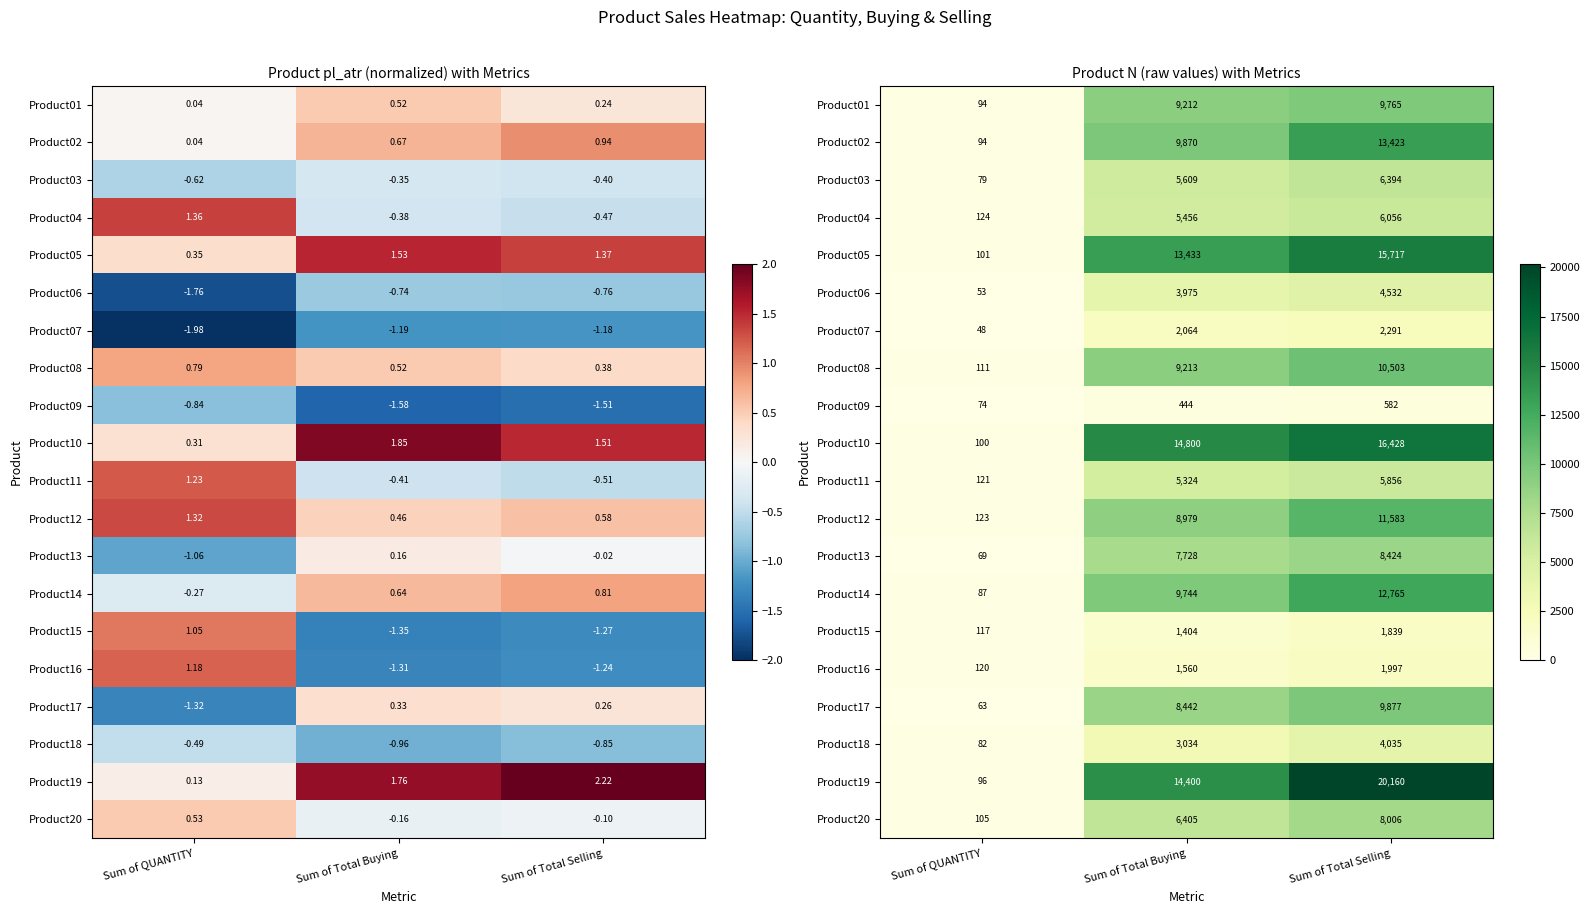

The Product13 series shows 69.0 at Sum of QUANTITY. True or false?

True